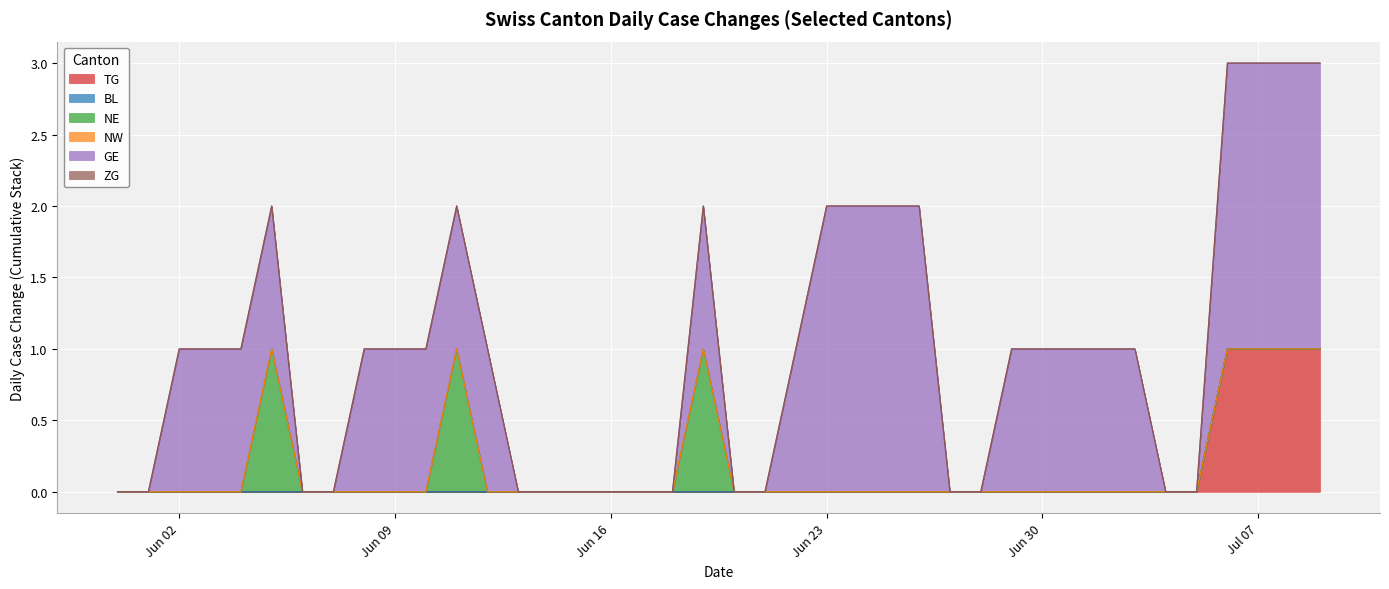

True or false: NE has a value of 0 at 2020-06-24.

True